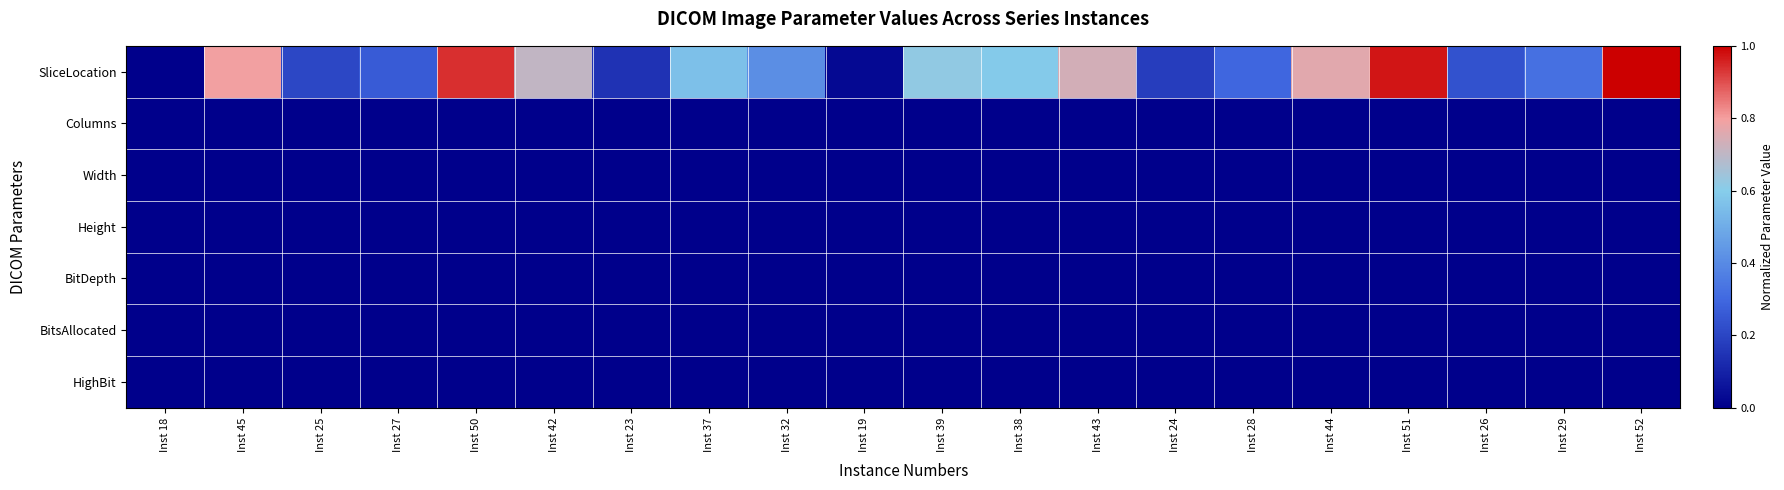

How many series are shown in this chart?

7